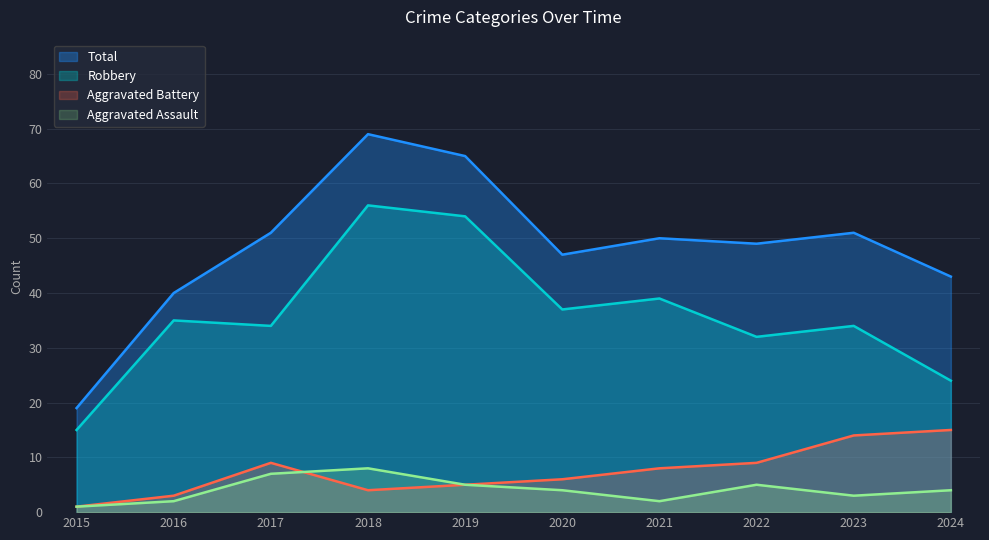

At 2022, list the series in order from smallest to largest.

Aggravated Assault, Aggravated Battery, Robbery, Total